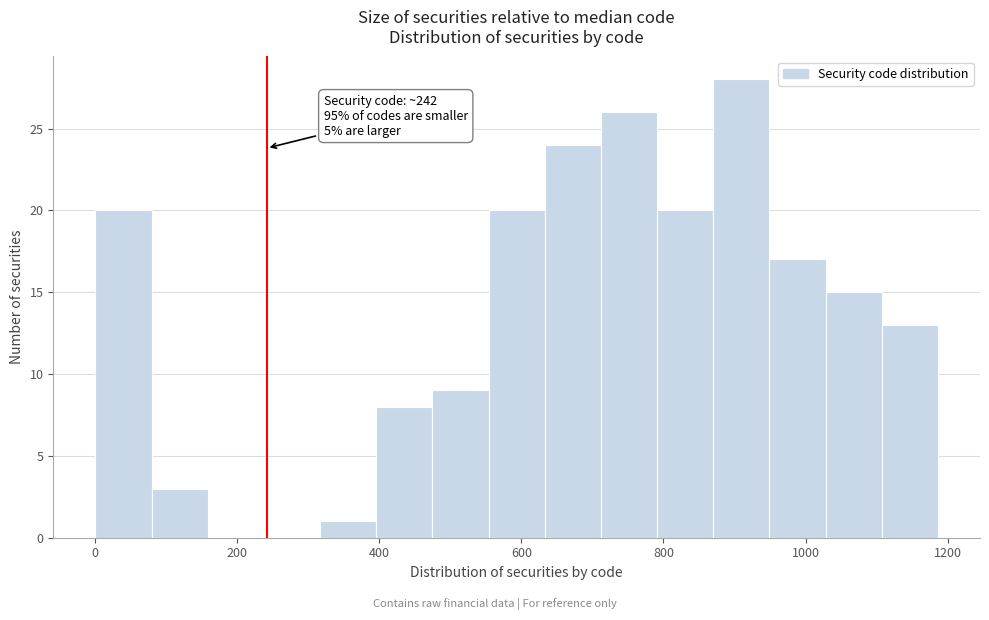

Read against the x-axis, roughly where is the centre of the tallest bar?

900